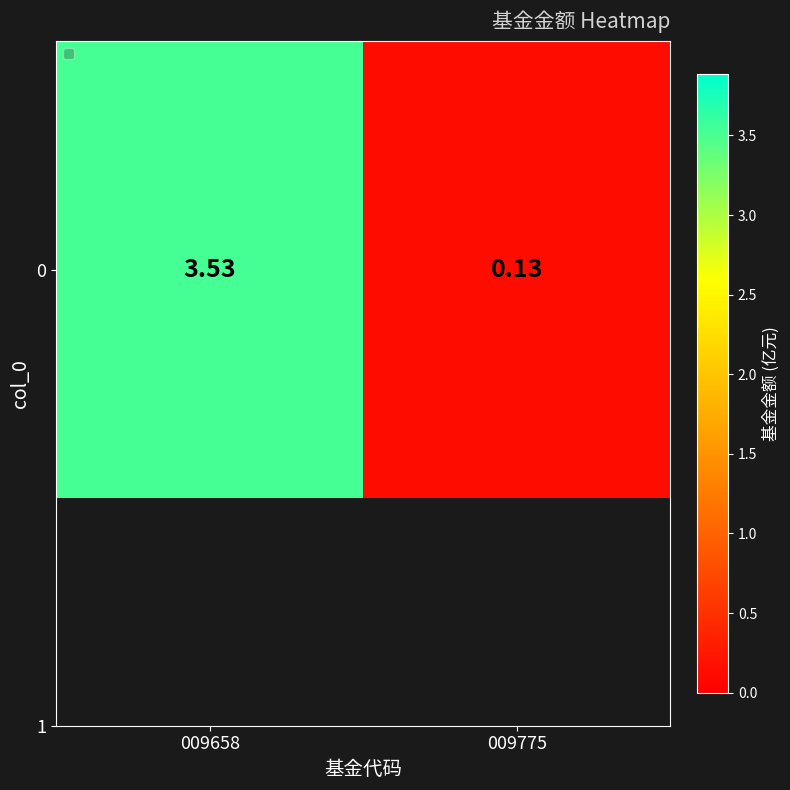

Rank the categories by value from highest to lowest.

009658, 009775